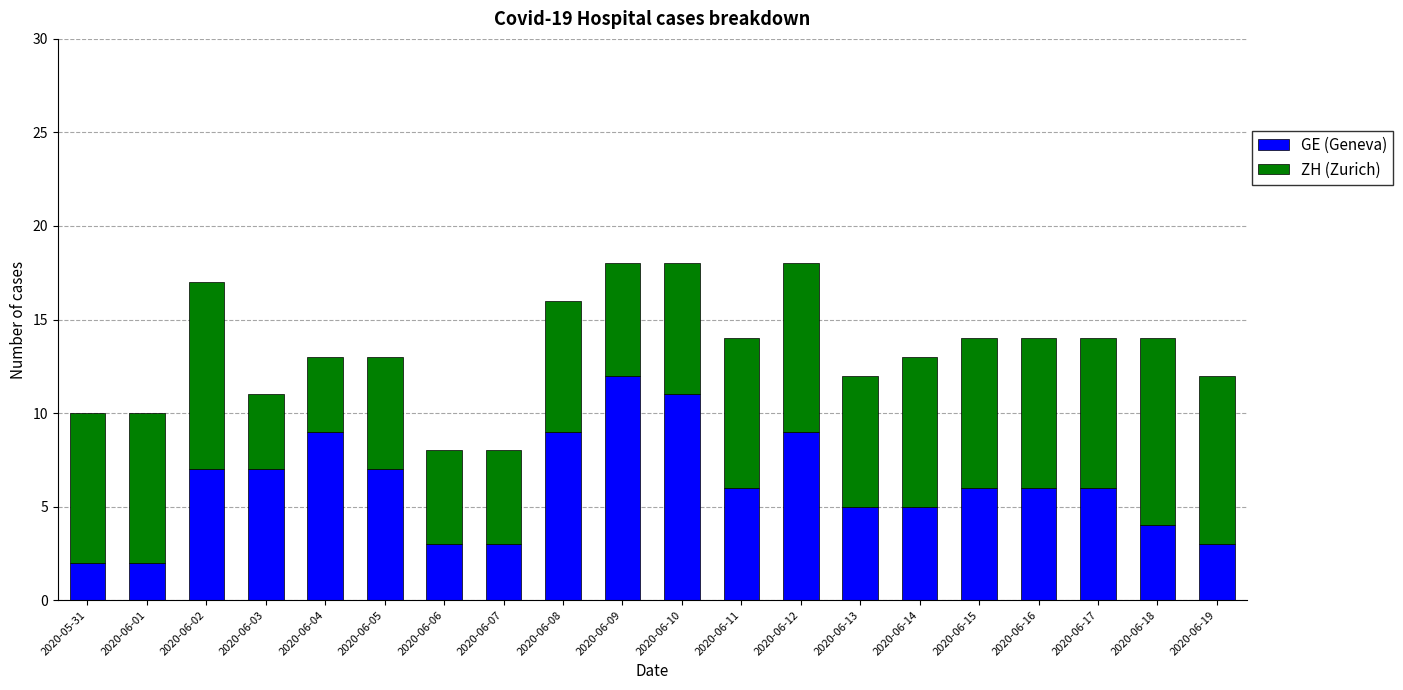

What is the difference between the maximum and minimum values in the GE (Geneva) series?

10